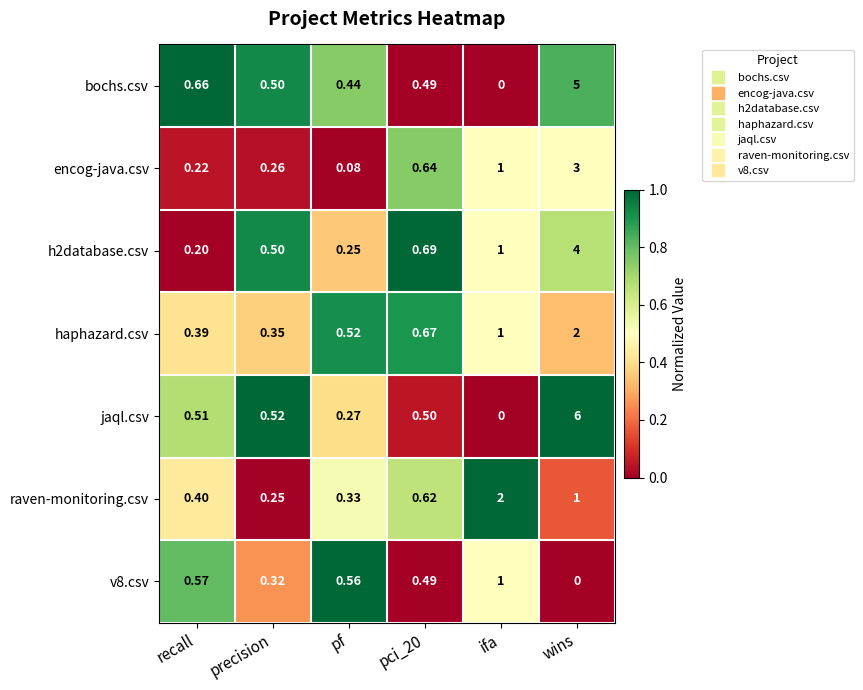

At which category is the sum across all series the highest?

wins